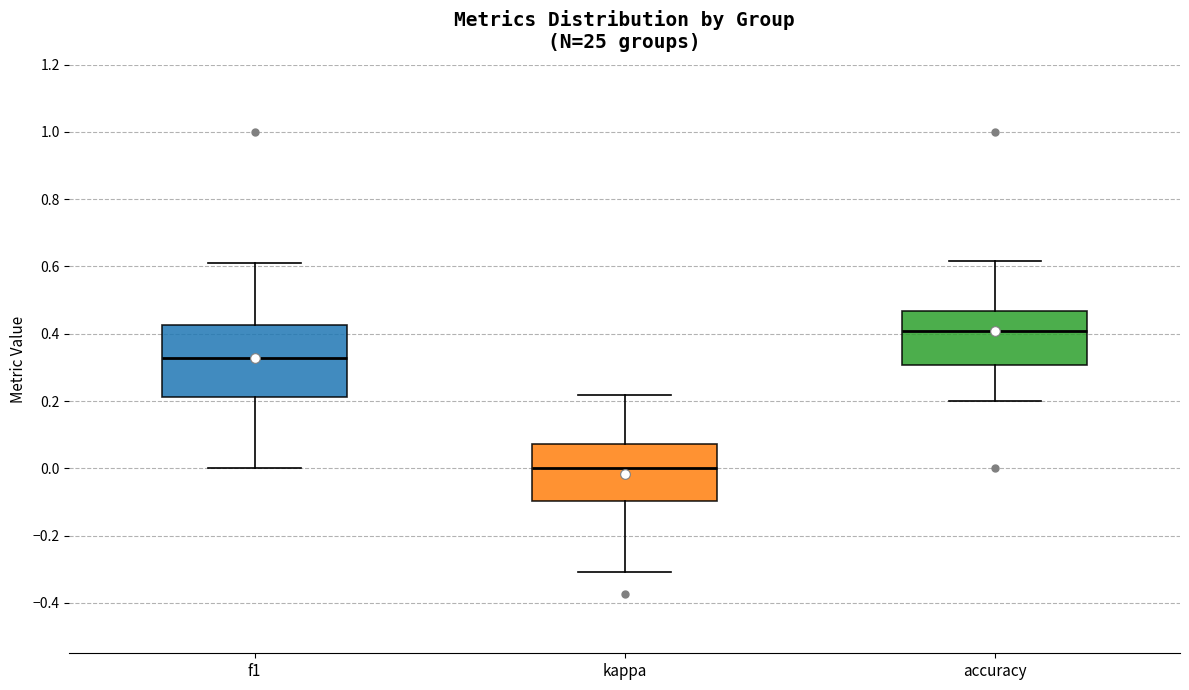

Comparing the boxes themselves (not the whiskers), which one is the tallest?

f1